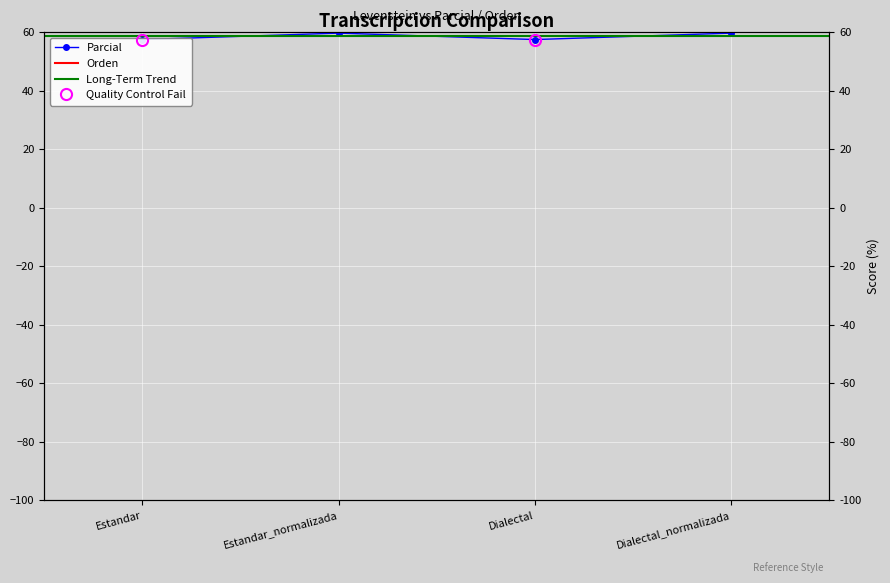

Is this an area chart (filled region under the line)?

No